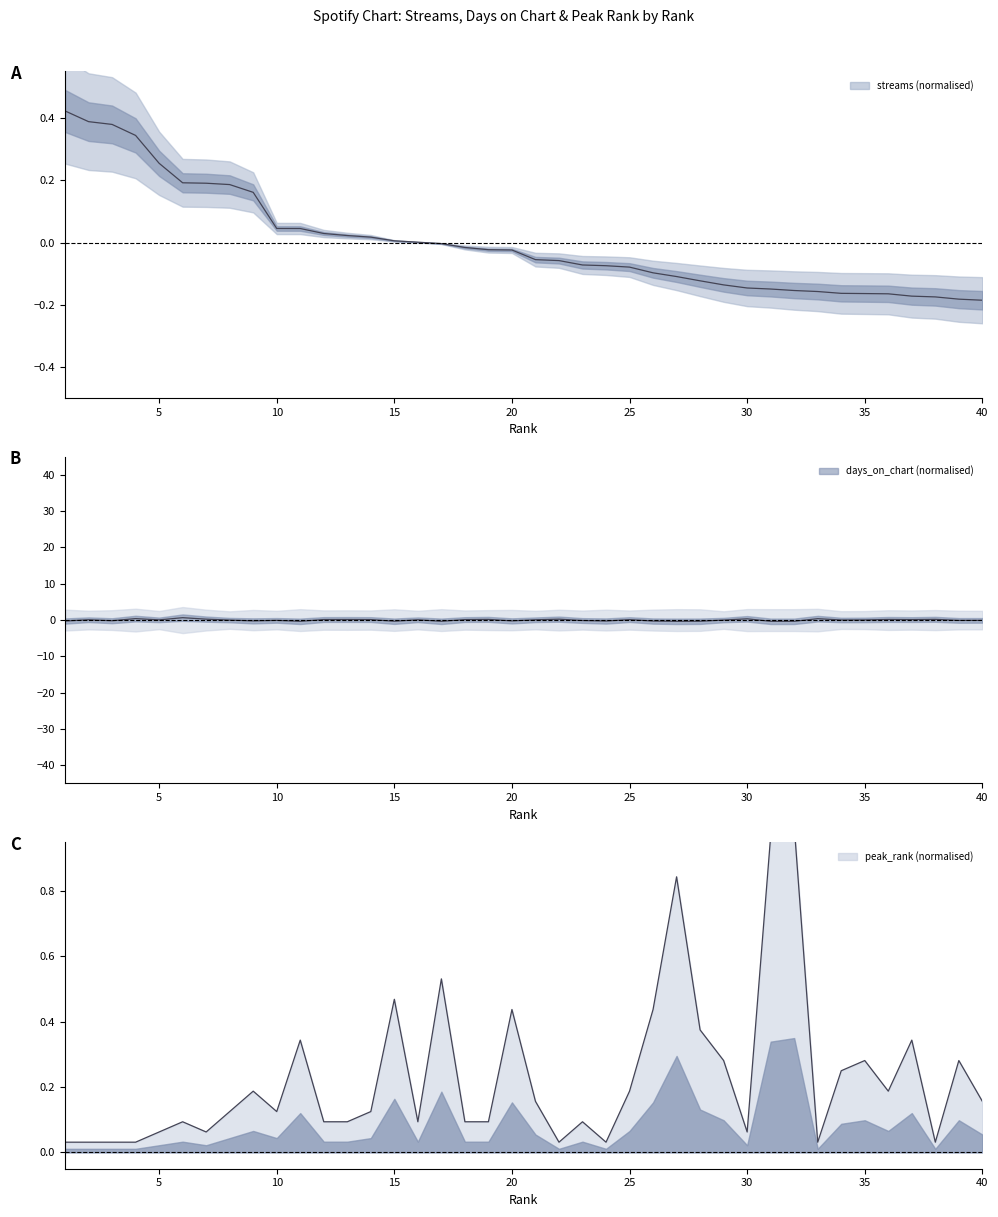

At how many categories does at least one series exceed 0?

40